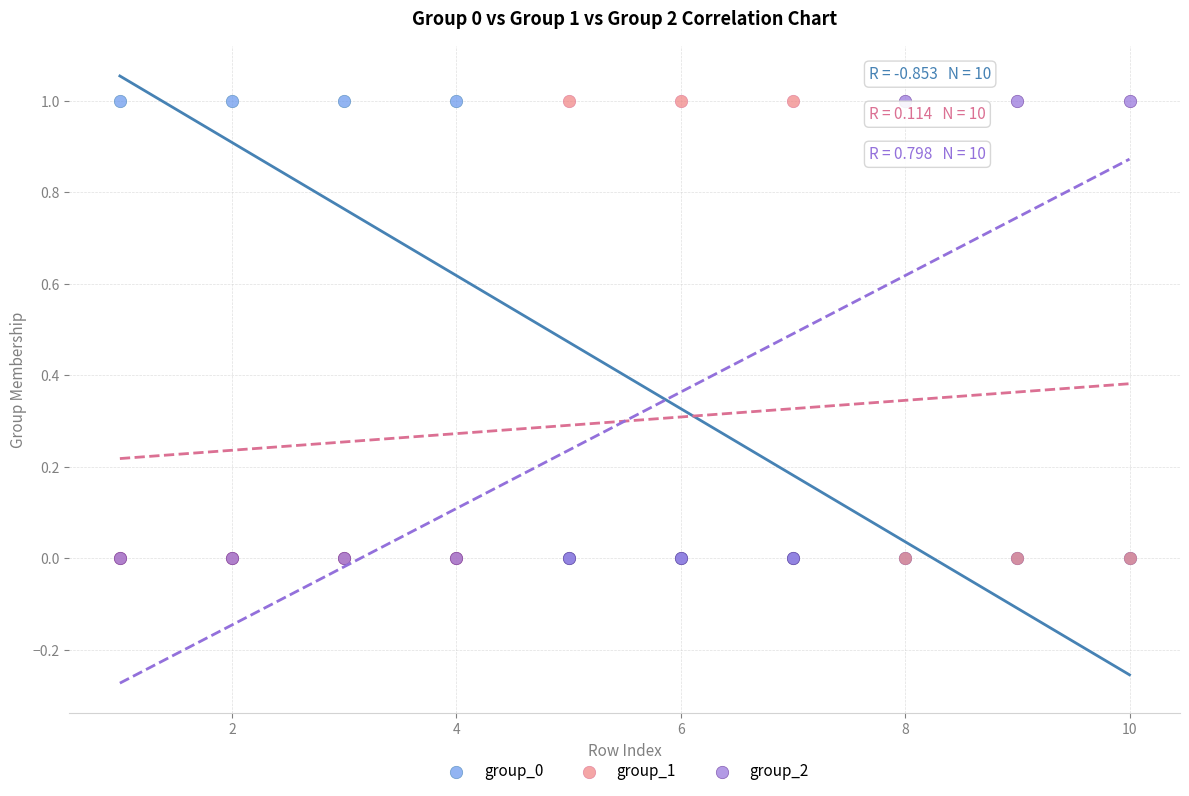

What are all the series names shown in the legend?

group_0, group_1, group_2